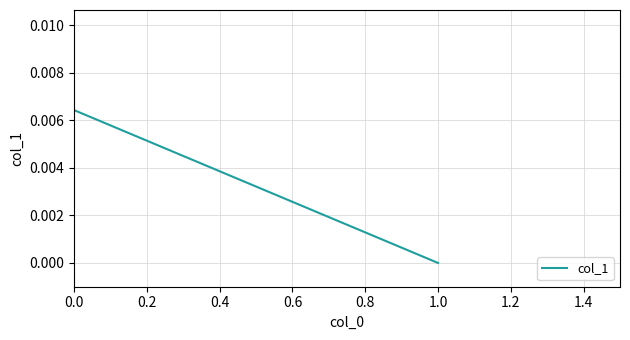

True or false: the data shows 0.0 at 0.0.

False